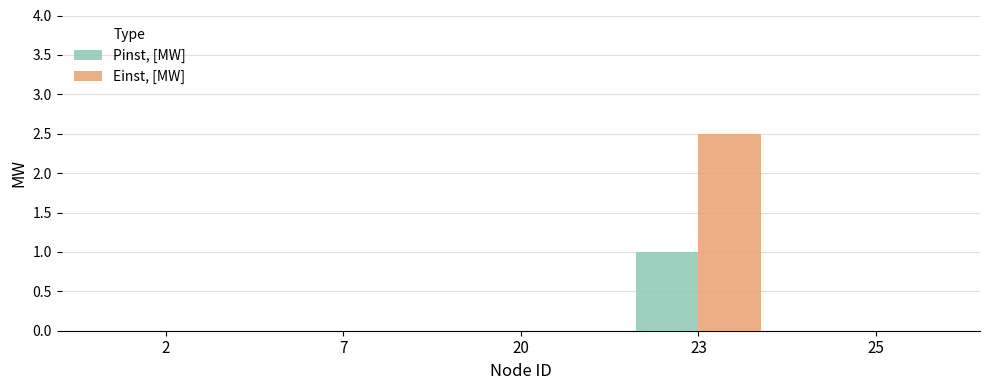

Which series has the widest spread of values?

Einst, [MW]